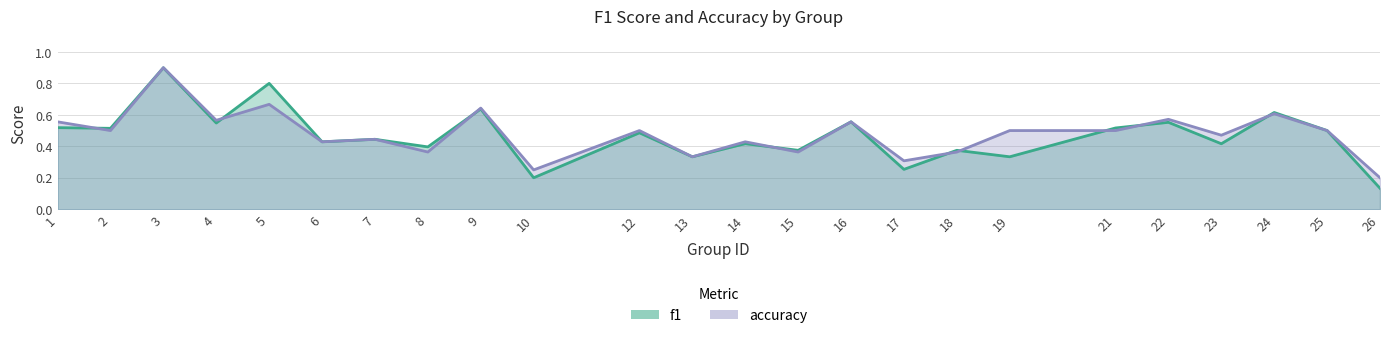

List the labels in order of f1 value, smallest first.

26, 10, 17, 13, 19, 15, 18, 8, 23, 14, 6, 7, 12, 25, 2, 21, 1, 4, 22, 16, 24, 9, 5, 3